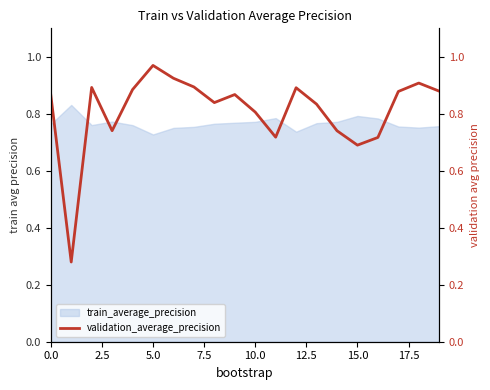

Between 9 and 18, which is larger?

18